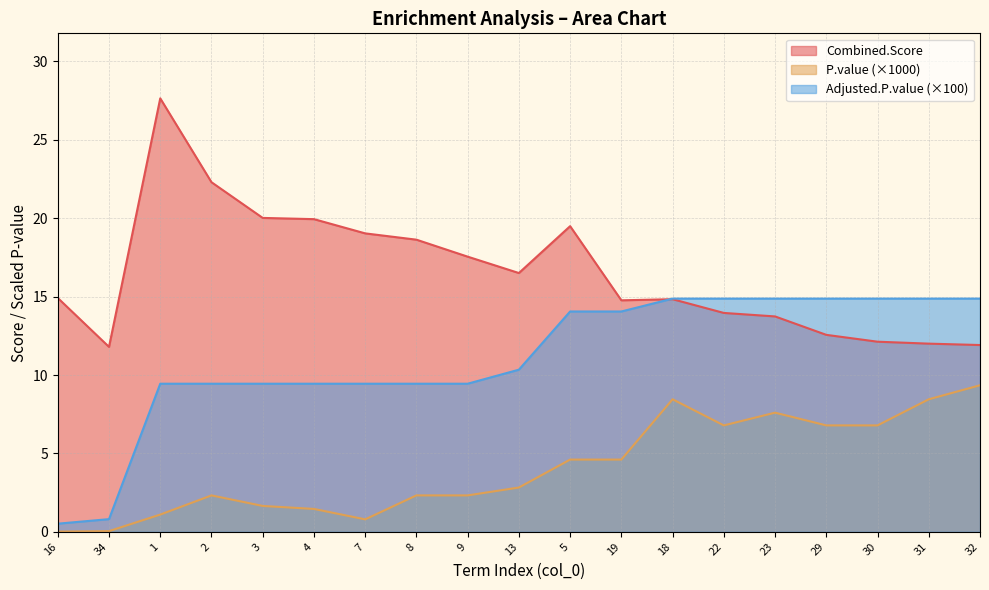

Which series has the largest total across all categories?

Combined.Score